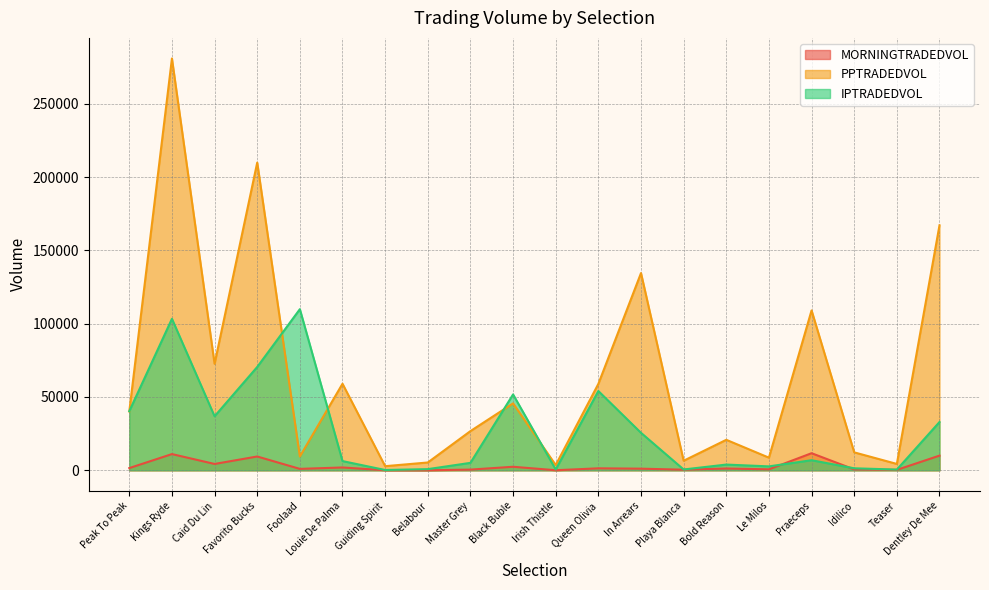

True or false: PPTRADEDVOL and MORNINGTRADEDVOL intersect in this chart.

False